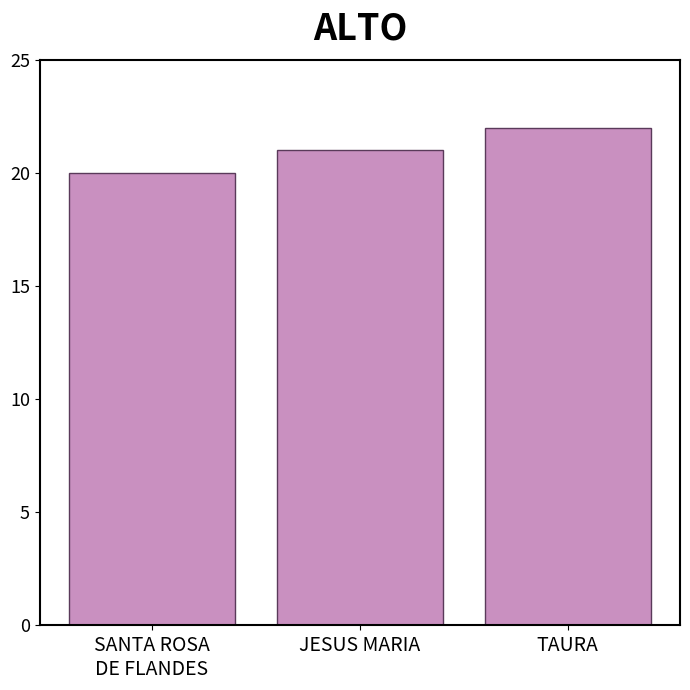

At which category does the chart reach its peak across all series?

TAURA